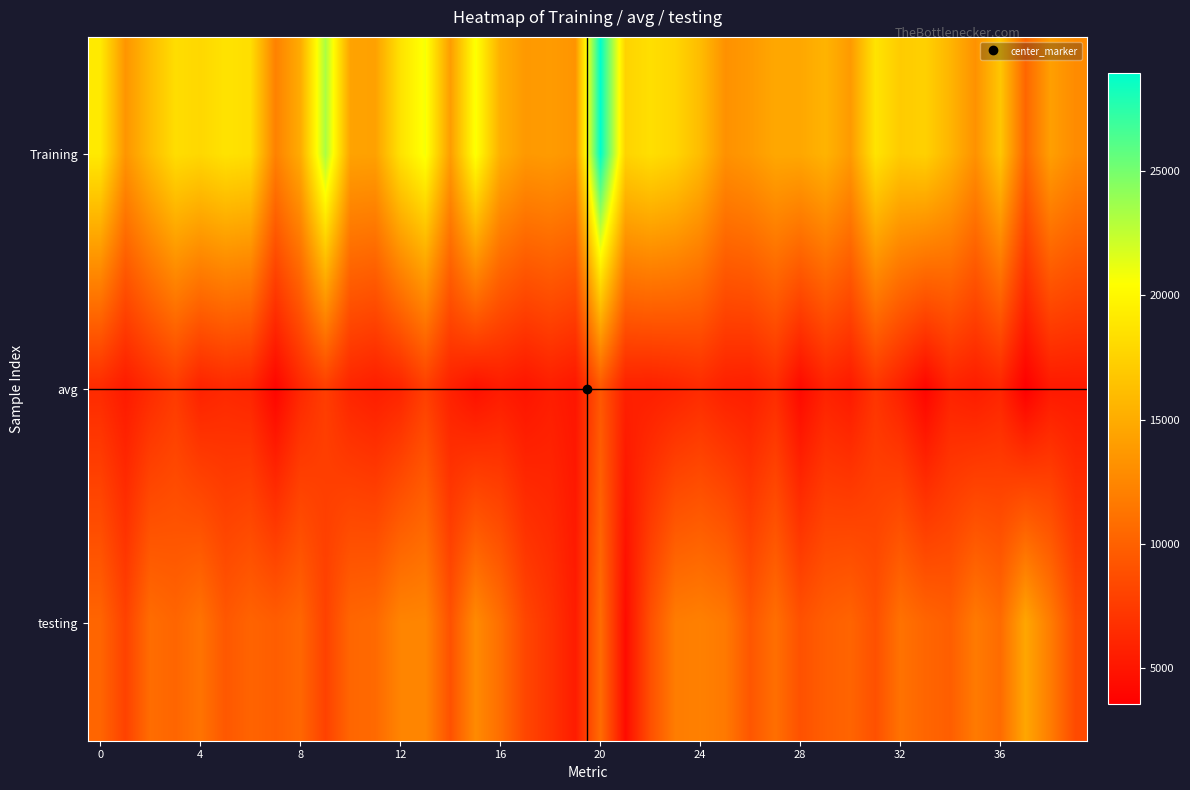

Which series has the widest spread of values?

Training